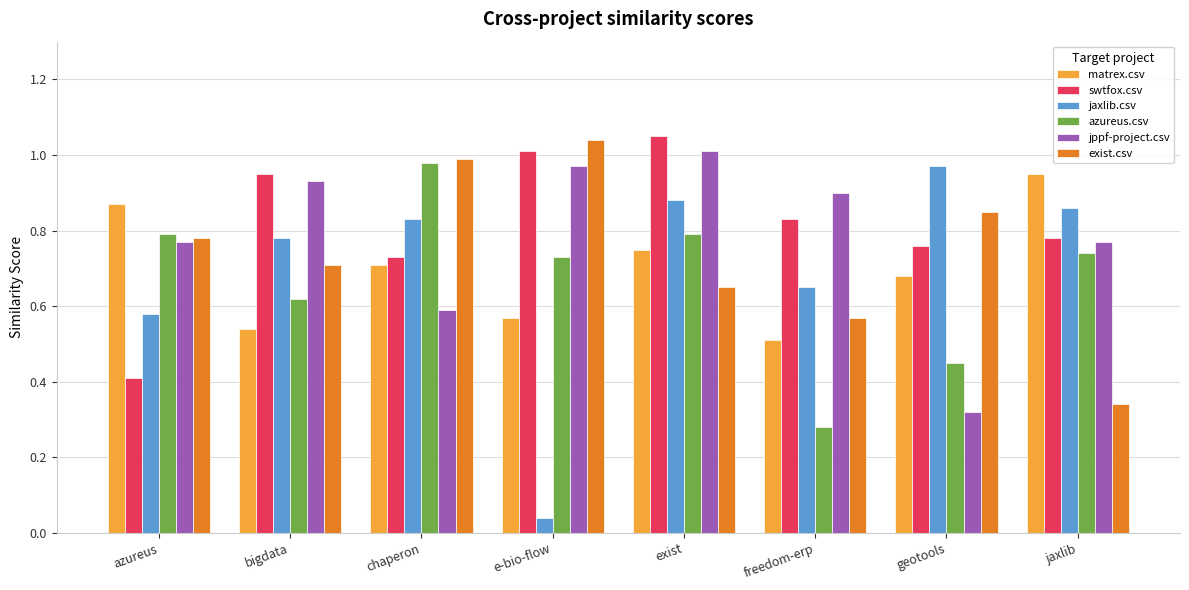

What is the total value across all series at geotools?

4.0